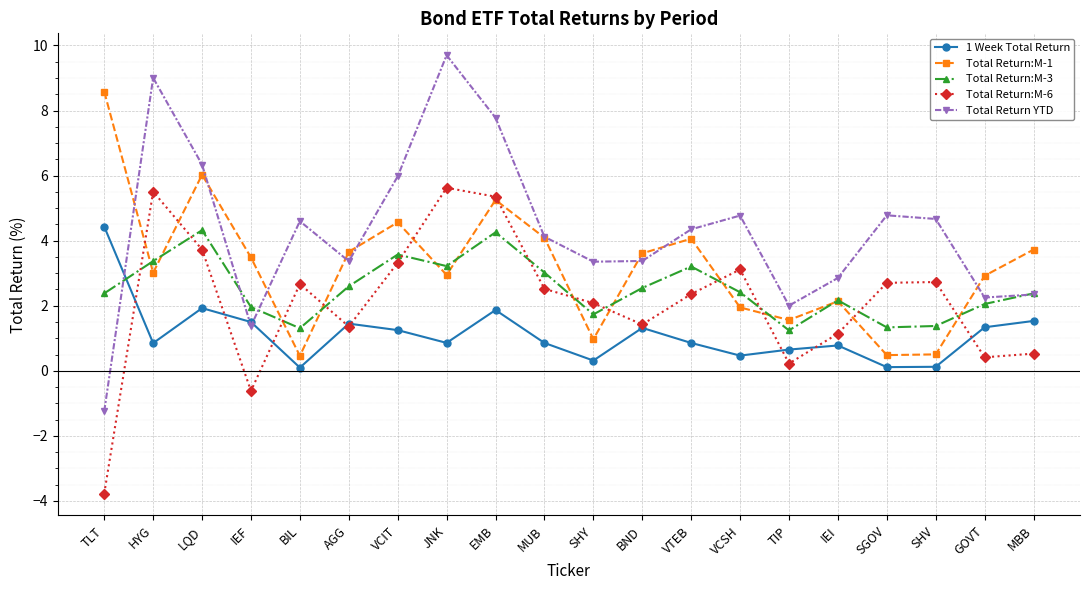

What is the value of the Total Return:M-6 point at the 11th from the left?

2.1